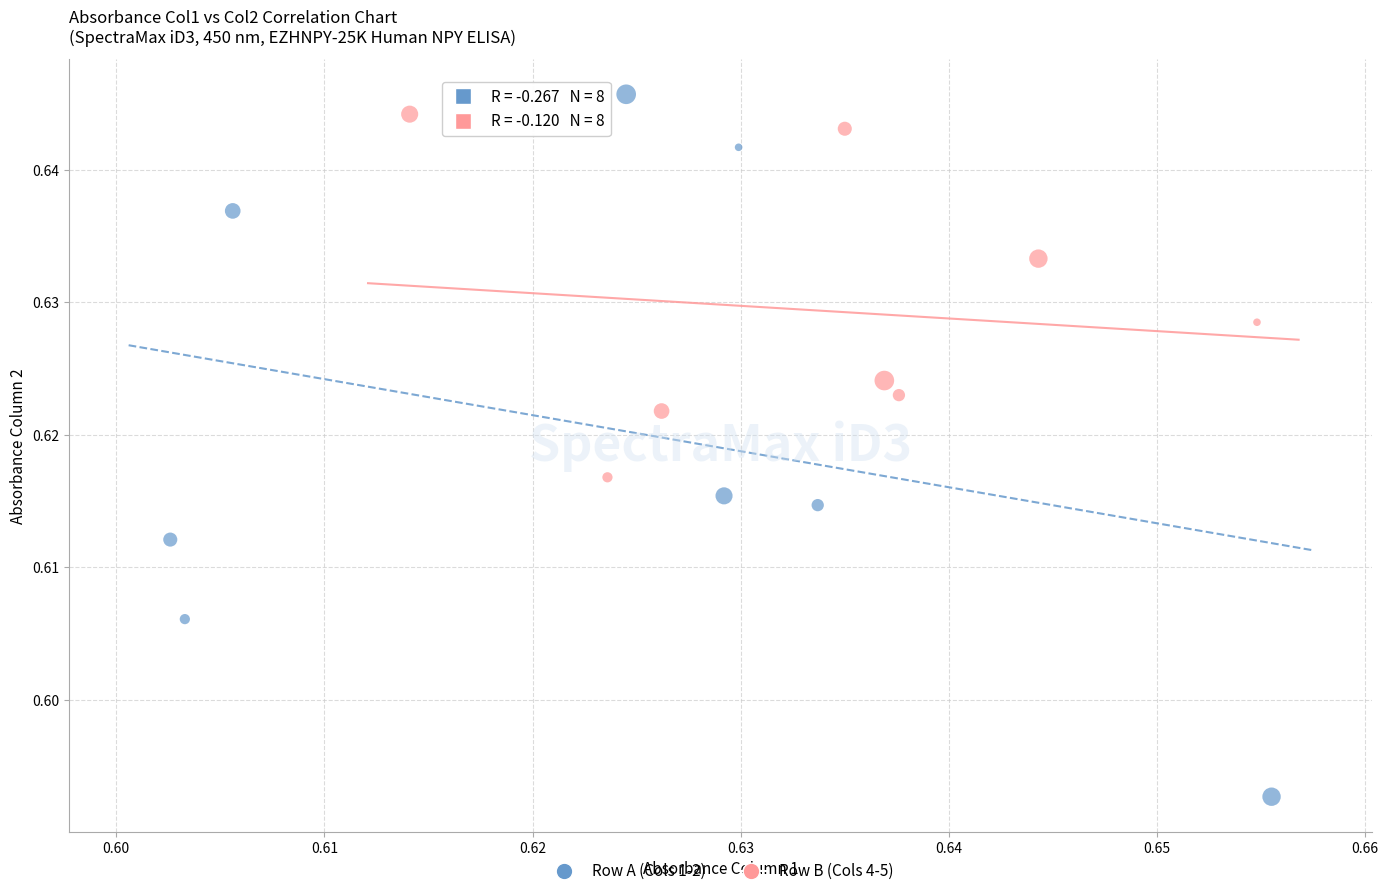

Which series has the largest Y range (max minus min)?

Row A (Cols 1-2)